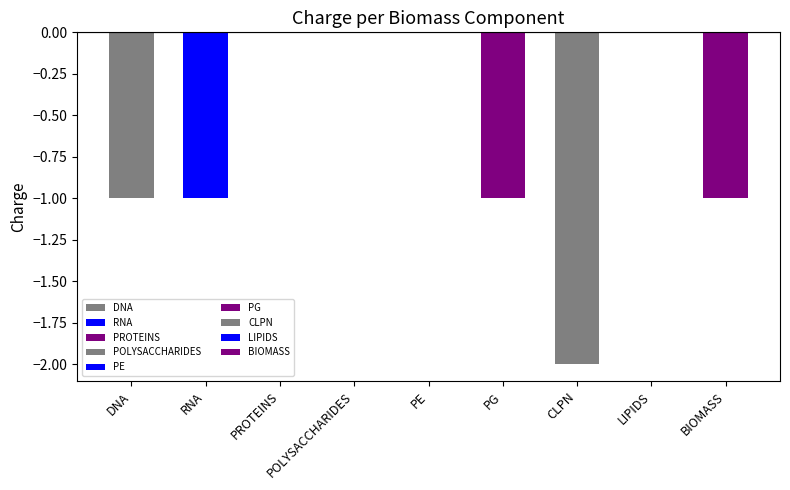

True or false: the data shows -1 at PG.

True